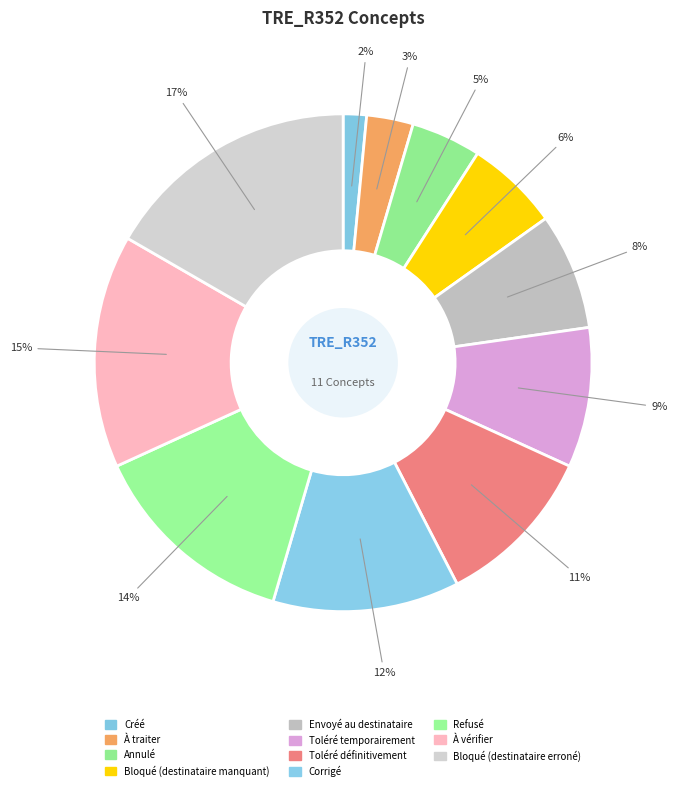

Between À vérifier and Annulé, which is larger?

À vérifier